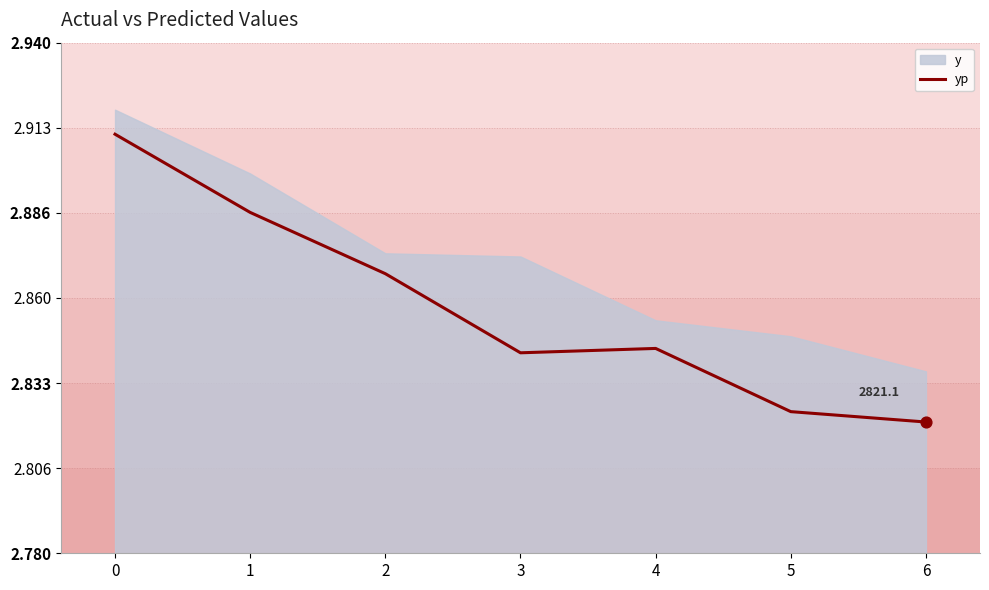

What is the change in value from 0 to 3?

-68.5